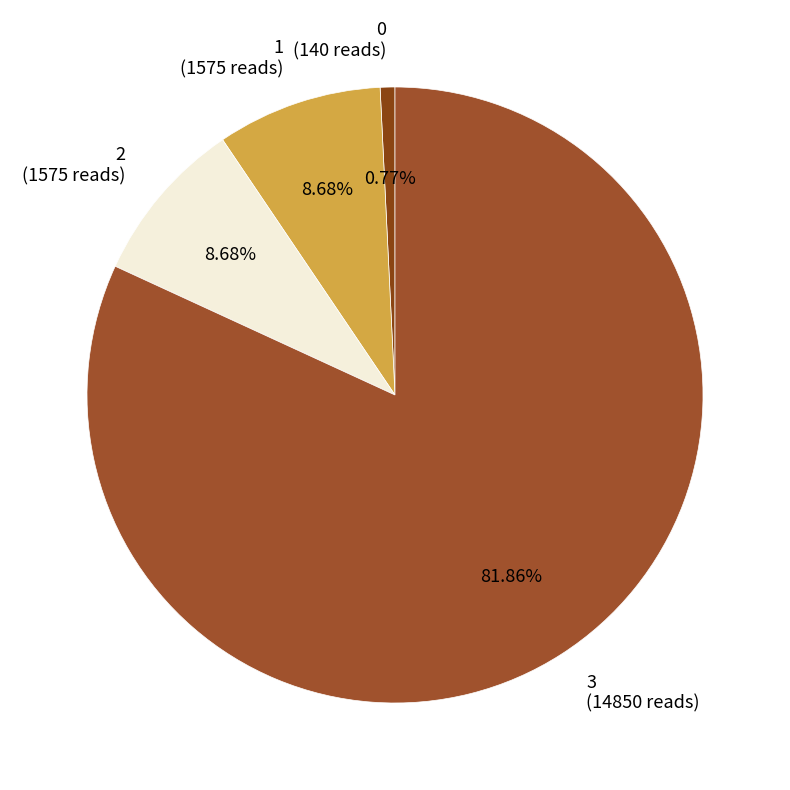

Between 0 and 1, which is larger?

1